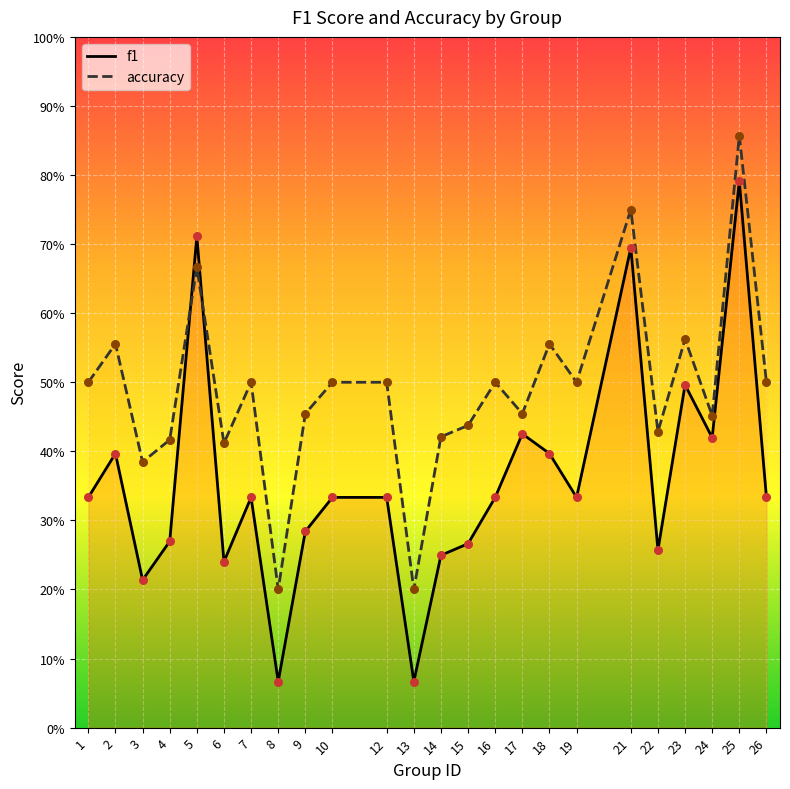

Which series reaches the minimum Y coordinate?

f1